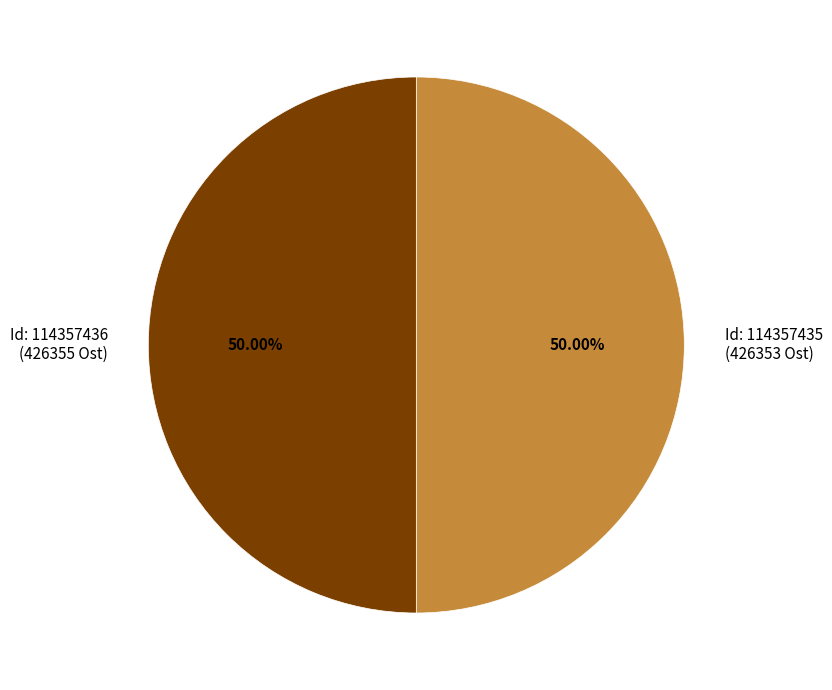

Do Id: 114357435 (426353 Ost) and Id: 114357436 (426355 Ost) together represent more than half of the pie?

Yes